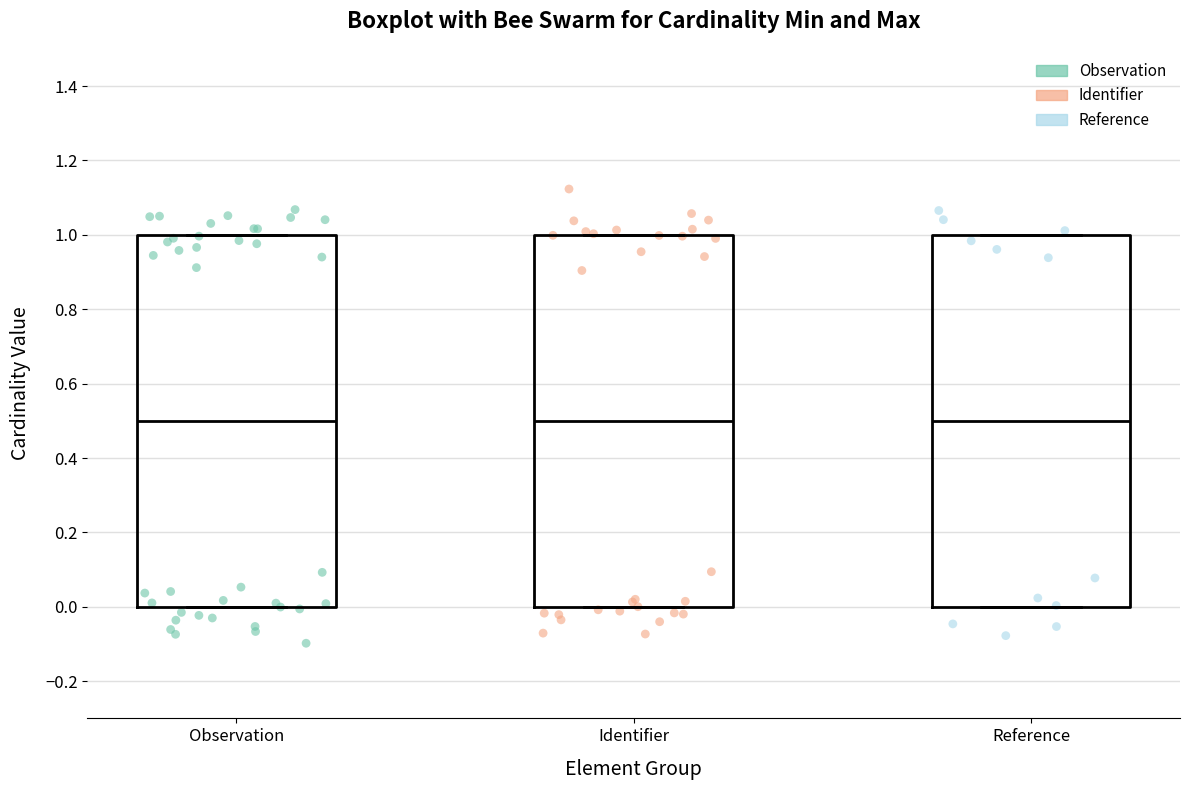

Reading left to right, transcribe this box plot: for each box, give where its median line is, the range the box spans, and where its two whiskers end, as read against the y-axis. The values are not printed on the chart, so give them approximately, as read against the axis.

Observation: median 0.5, box 0.0 to 1.0, whiskers 0.0 to 1.0
Identifier: median 0.5, box 0.0 to 1.0, whiskers 0.0 to 1.0
Reference: median 0.5, box 0.0 to 1.0, whiskers 0.0 to 1.0